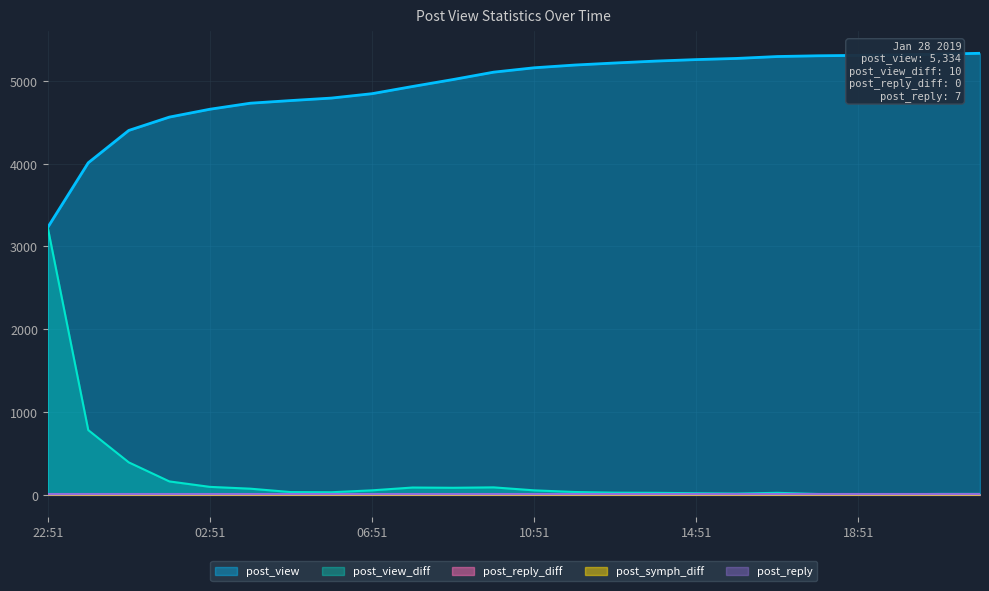

True or false: post_view and post_reply_diff intersect in this chart.

False